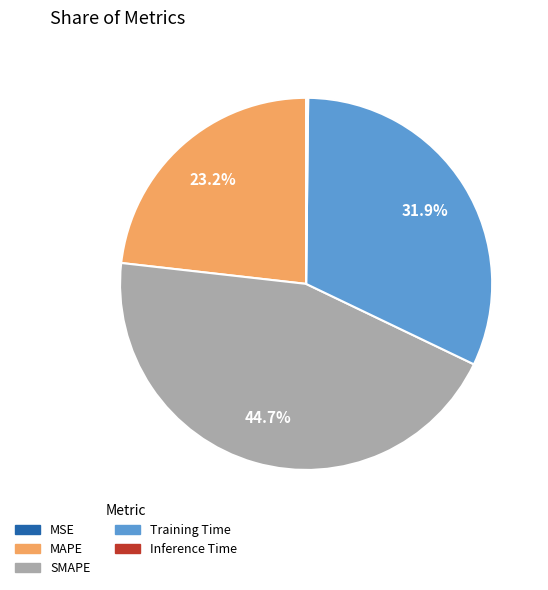

What is the largest slice in the pie chart?

SMAPE